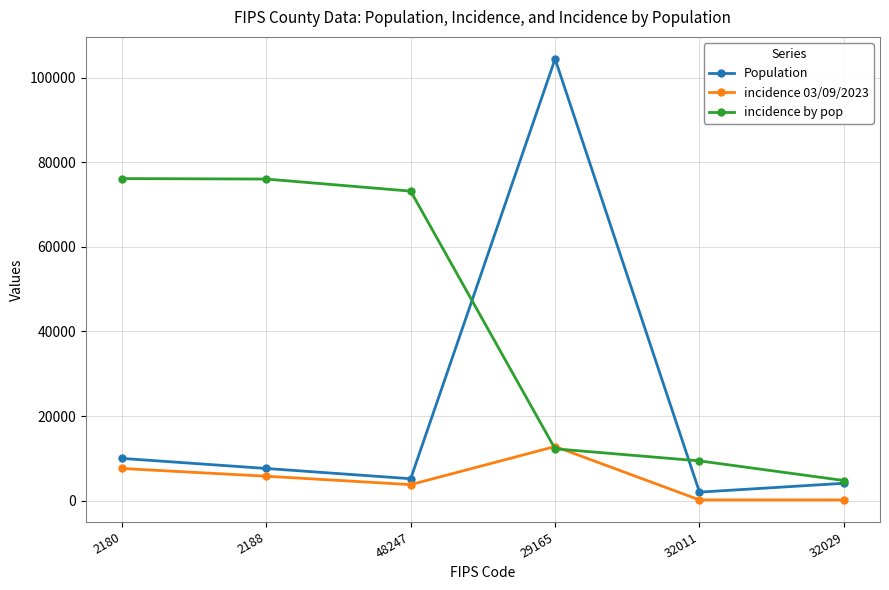

What is the difference between the highest and lowest values at 2188?

70232.8